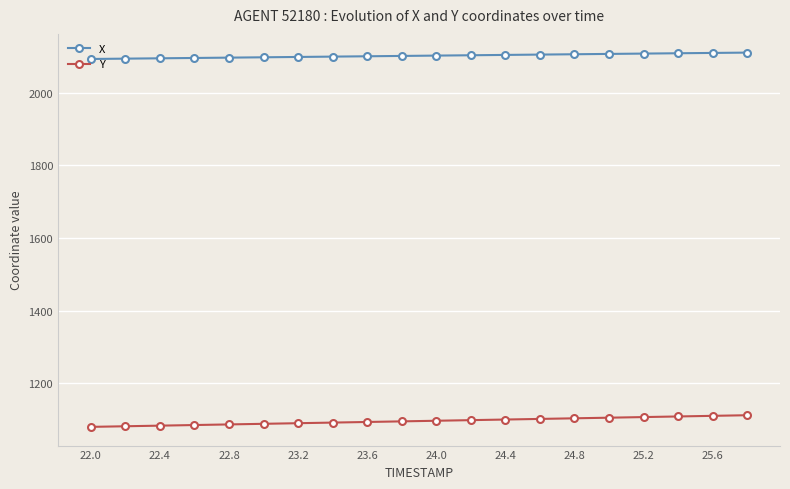

What is the smallest value displayed?

1079.7